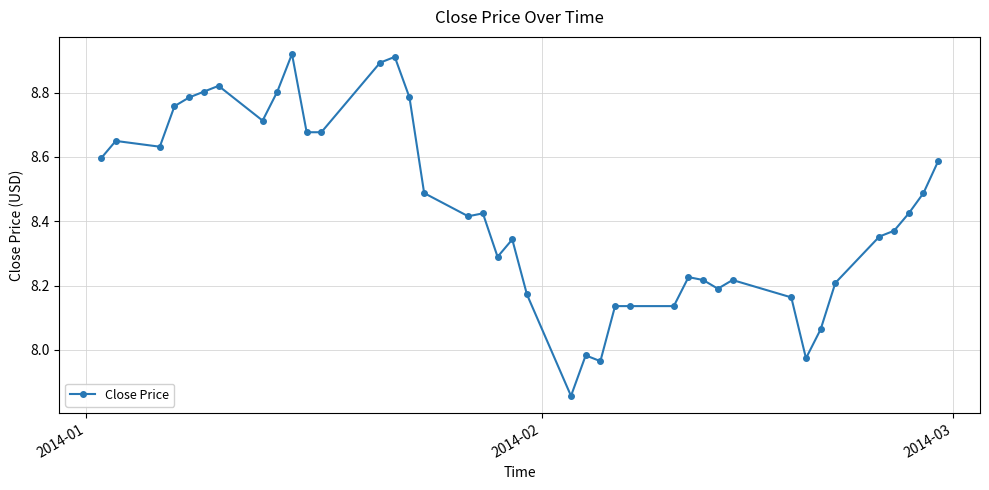

True or false: there are more than 0 points higher than both neighbors.

True